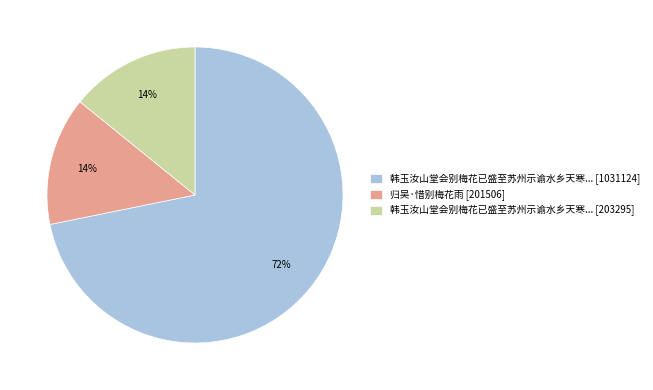

Is there a majority slice in this chart?

Yes